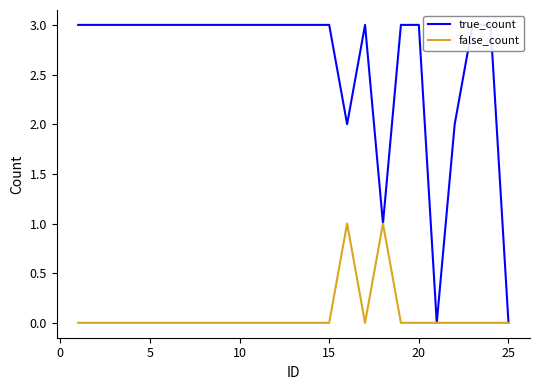

What is the maximum value for true_count?

3